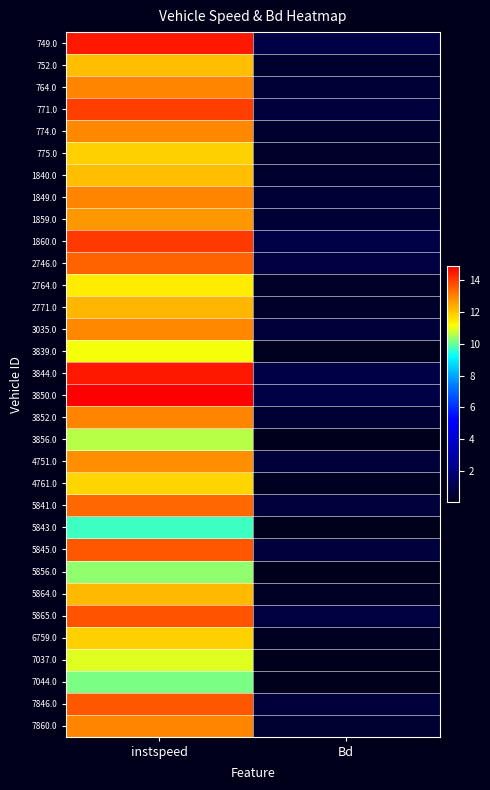

At which category is the sum across all series the highest?

instspeed